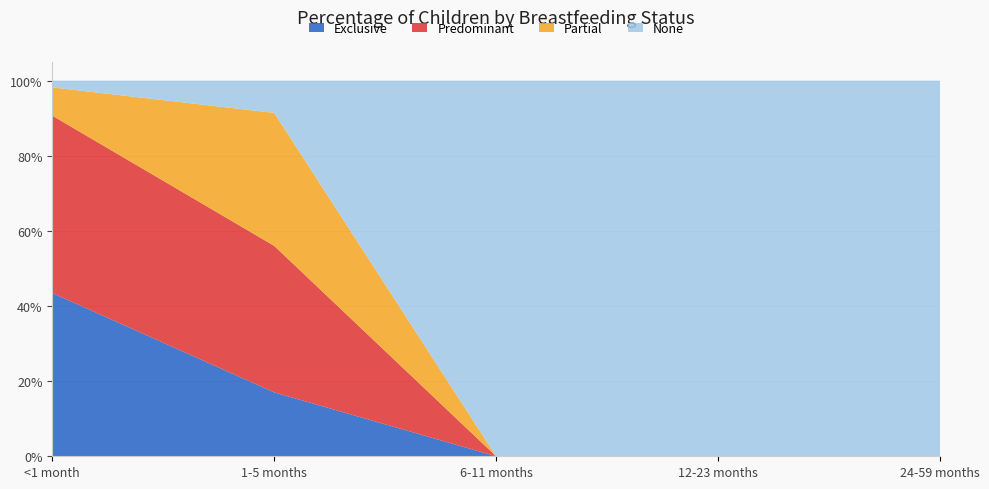

Reading left to right, extract all data points from this chart.

Exclusive: <1 month=0.4	1-5 months=0.2	6-11 months=0.0	12-23 months=0.0	24-59 months=0.0
Predominant: <1 month=0.5	1-5 months=0.4	6-11 months=0.0	12-23 months=0.0	24-59 months=0.0
Partial: <1 month=0.1	1-5 months=0.4	6-11 months=0.0	12-23 months=0.0	24-59 months=0.0
None: <1 month=0.0	1-5 months=0.1	6-11 months=1.0	12-23 months=1.0	24-59 months=1.0